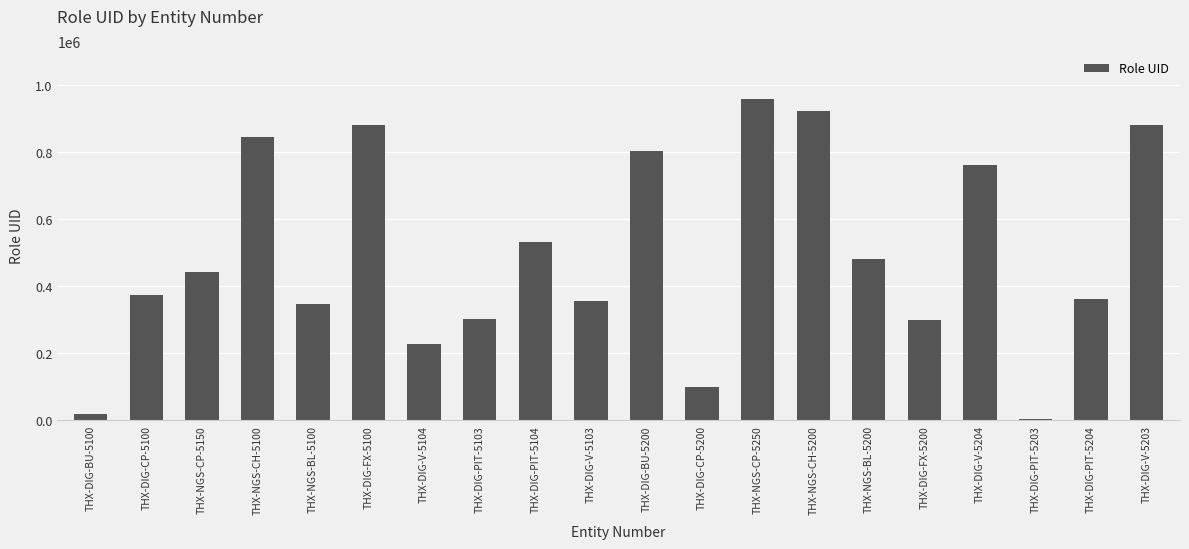

Which has a higher value, THX-DIG-CP-5100 or THX-DIG-V-5204?

THX-DIG-V-5204